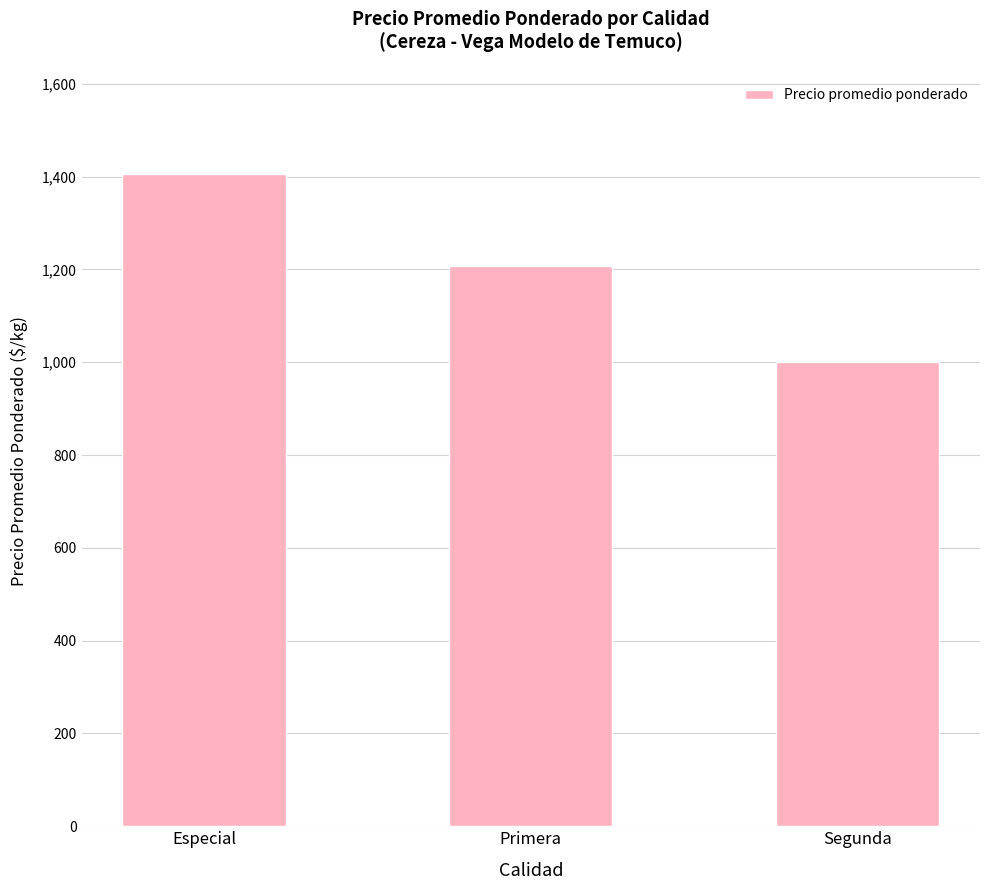

What position from the left is Primera?

2